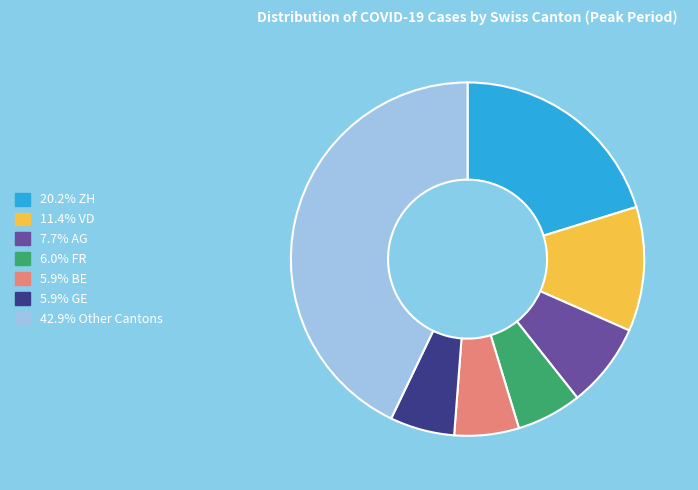

Does any single category account for the majority?

No